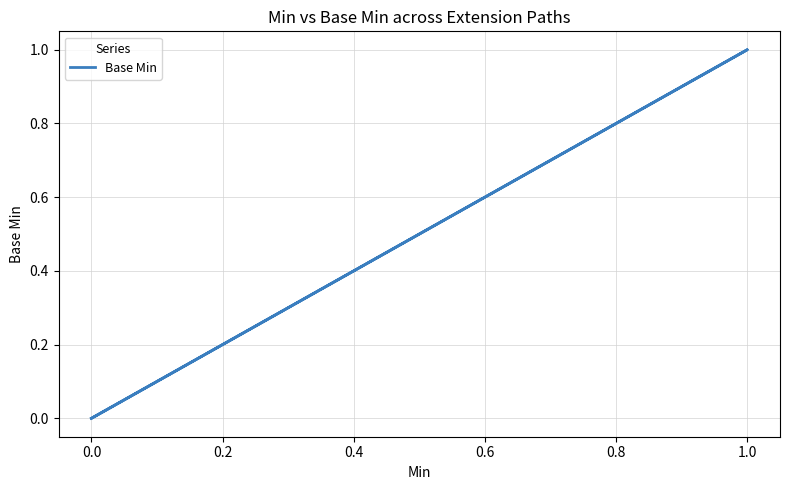

True or false: the data has more than 2 interior local peaks.

False